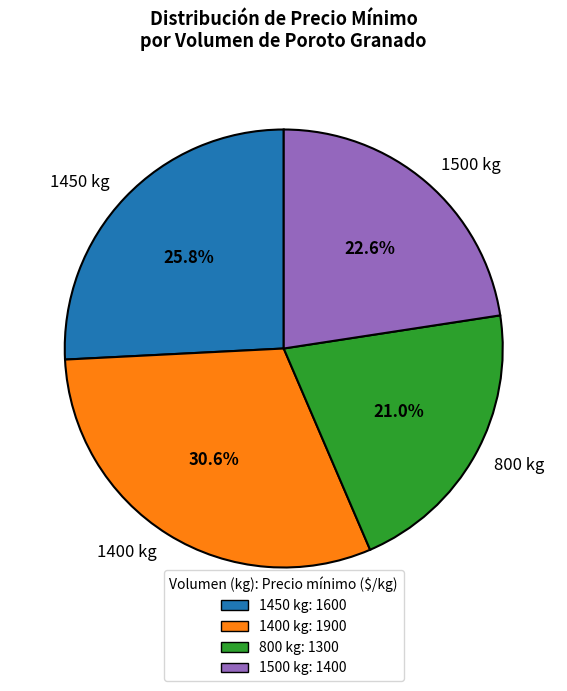

How many segments does this pie chart have?

4